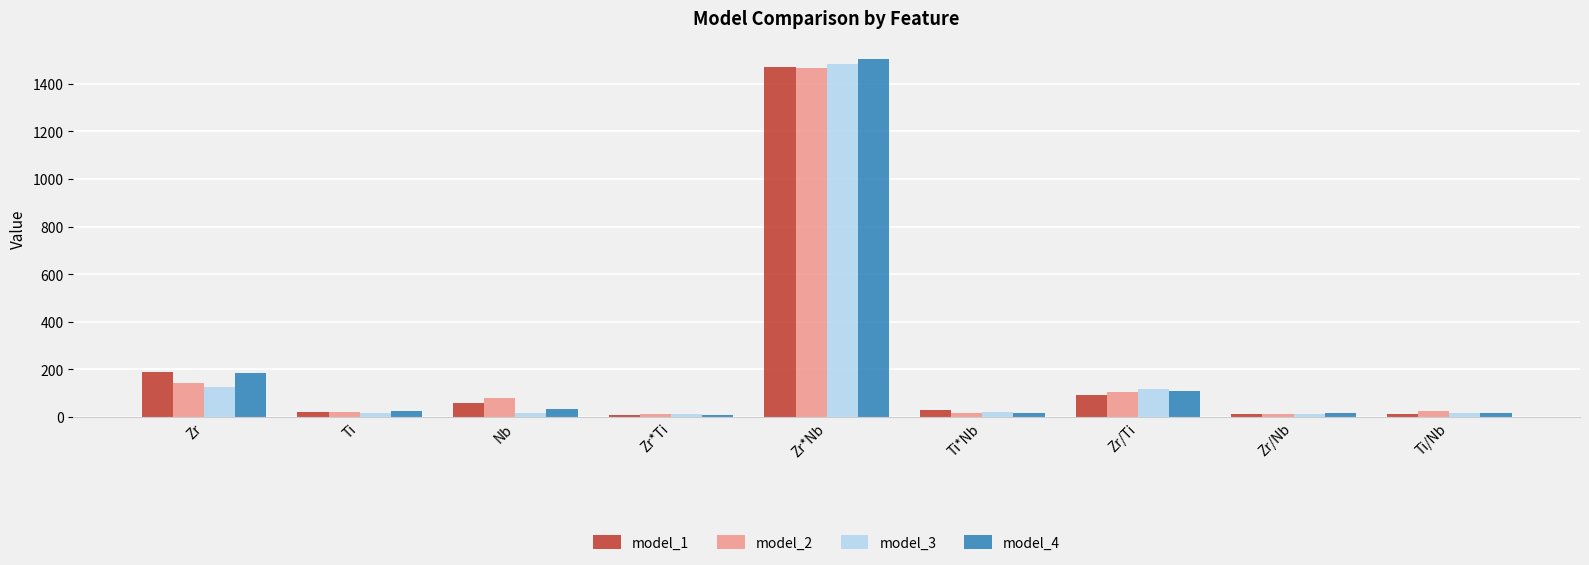

How many categories are shown in the chart?

9